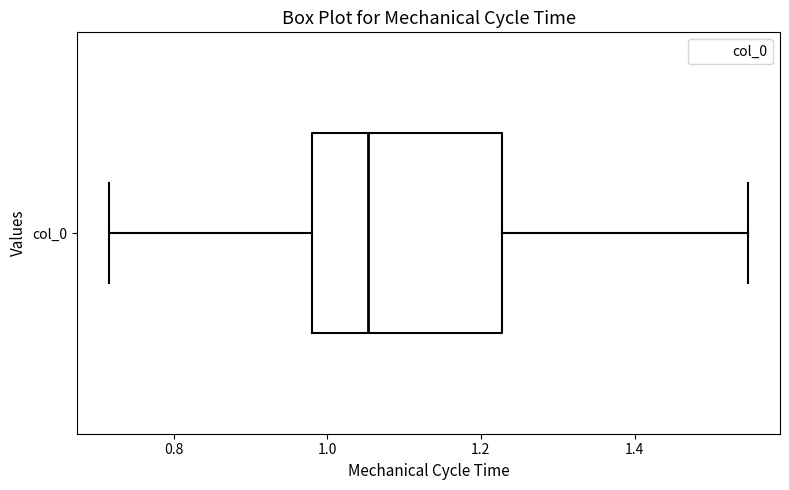

Read this box plot against the x-axis: the position of the median line, the range covered by the box, and the ends of both whiskers. The values are not printed on the chart, so give them approximately, as read against the axis.

median 1.06, box 0.98 to 1.22, whiskers 0.72 to 1.54